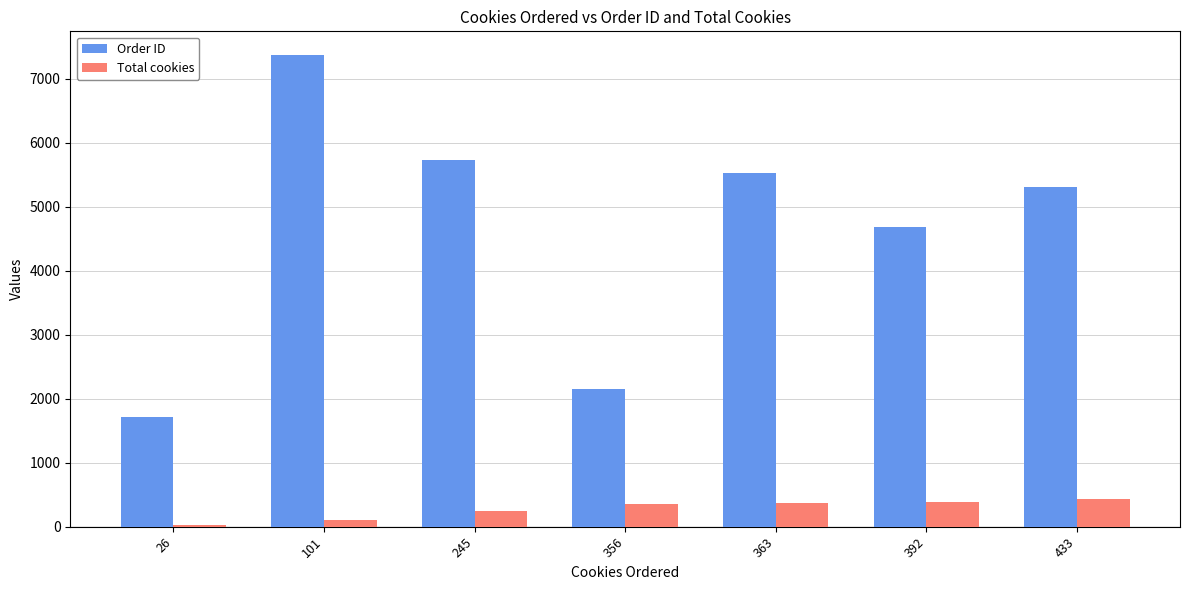

Which series changed the most between 245 and 392?

Order ID